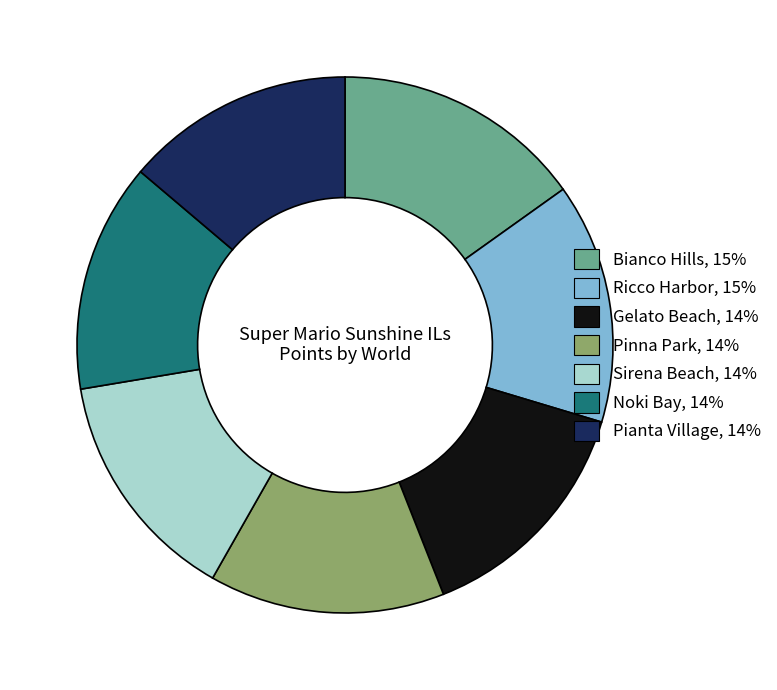

How many segments does this pie chart have?

7